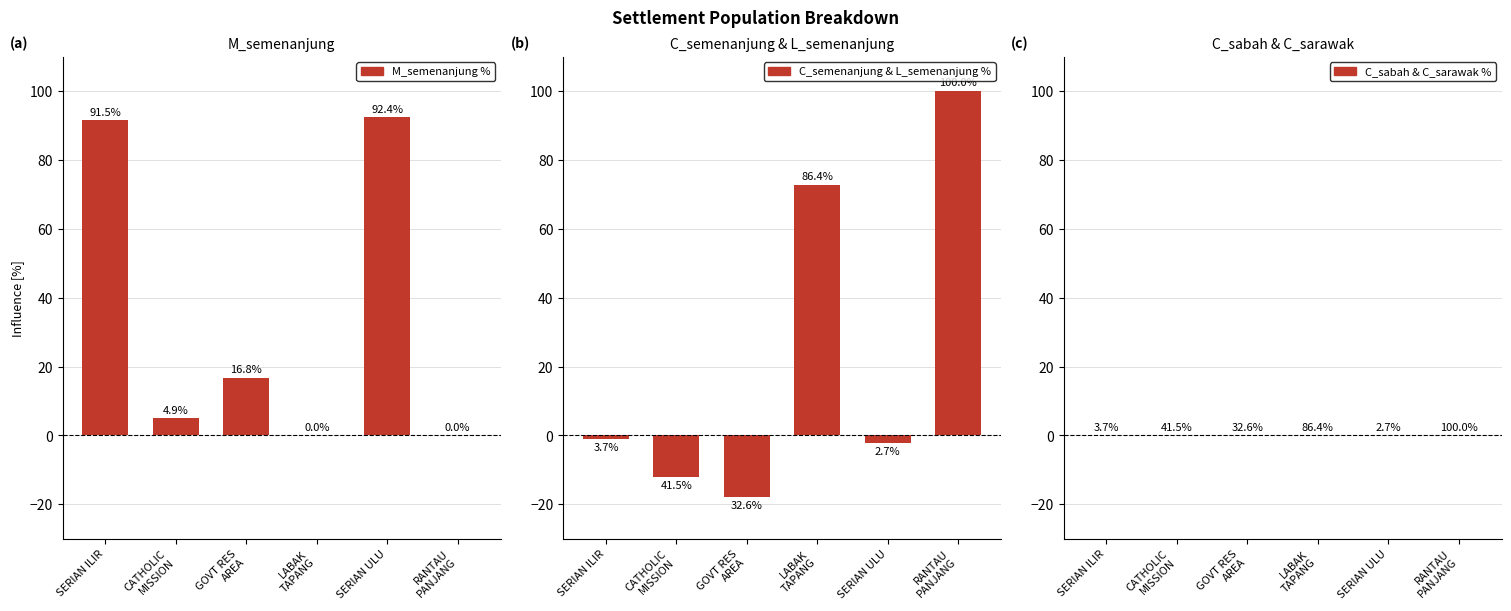

The value of M_semenanjung at CATHOLIC
MISSION is 1.6. True or false?

False